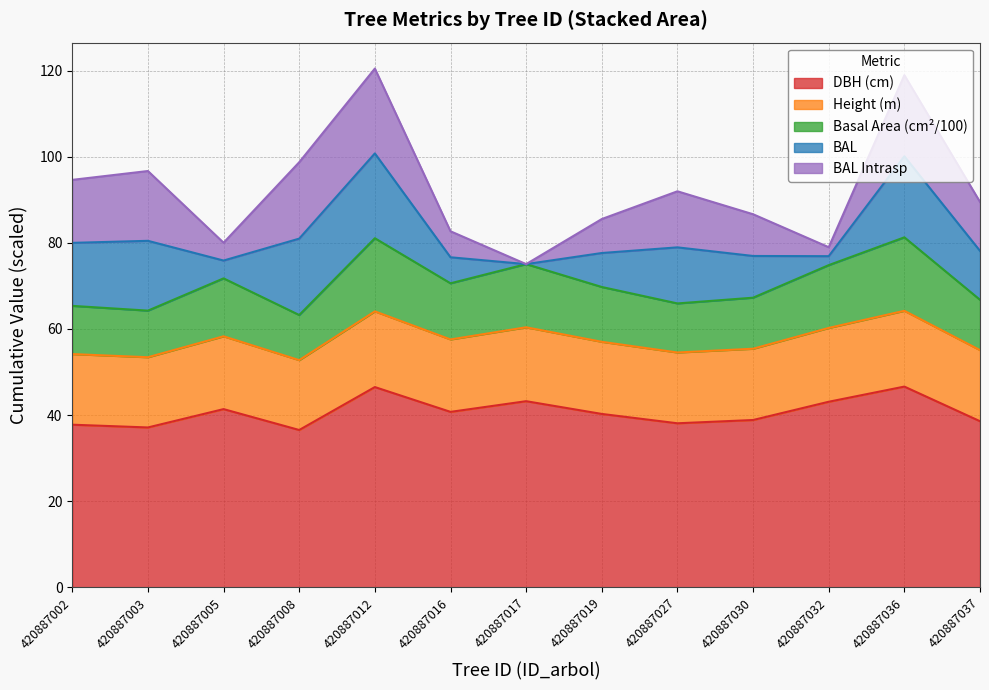

How many data points in dbh are above 40?

7